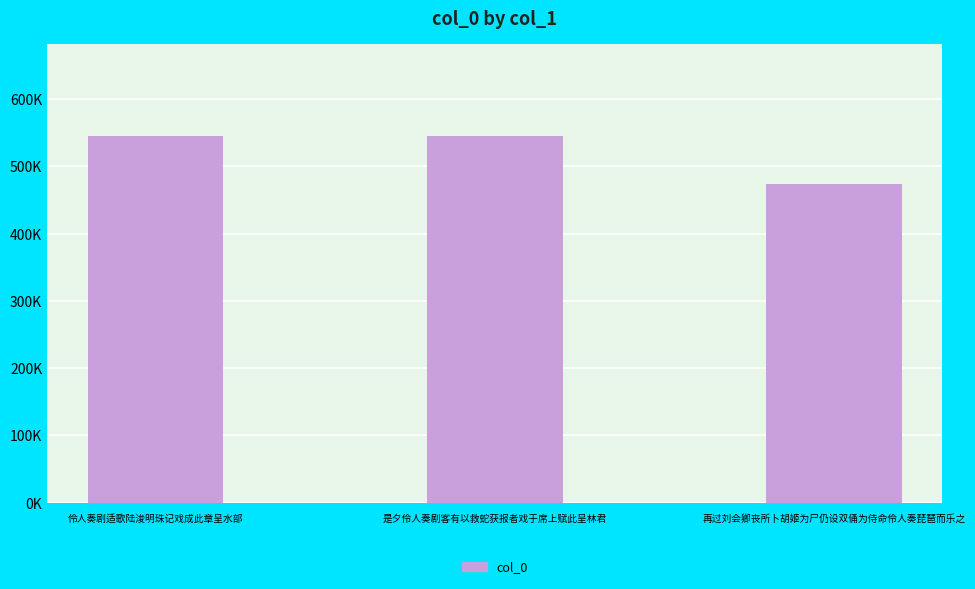

Does the chart contain any negative values?

No